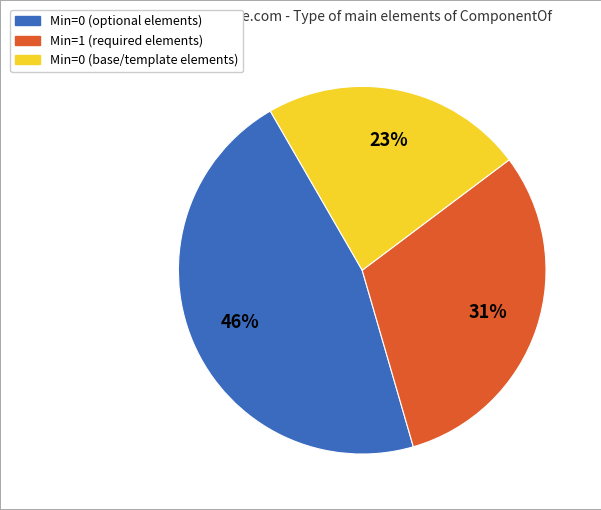

To the nearest percent, what is the average slice percentage?

33%